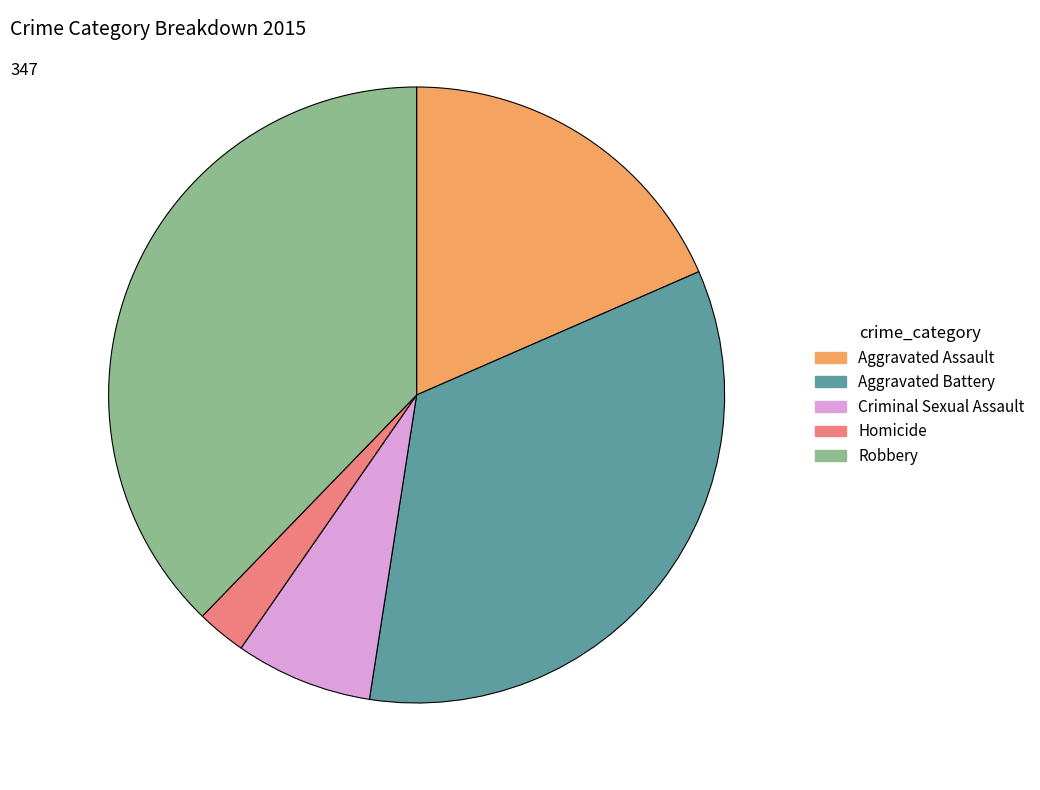

Which category has the smallest portion of the pie?

Homicide